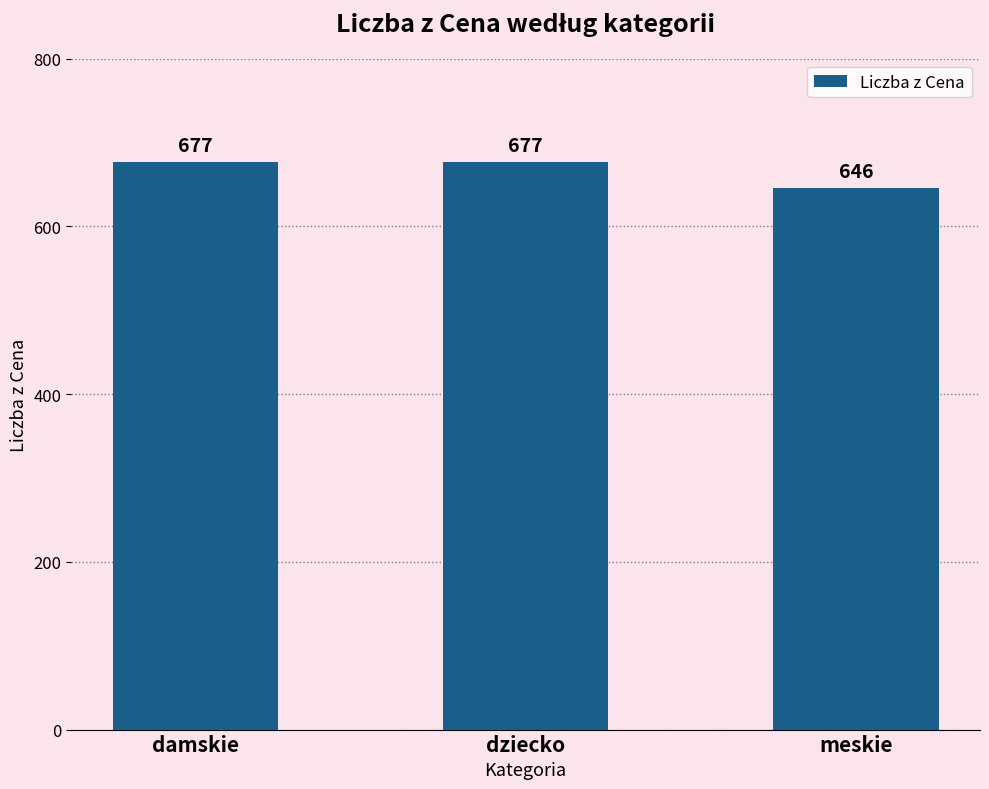

What is the difference between the maximum and minimum values?

31